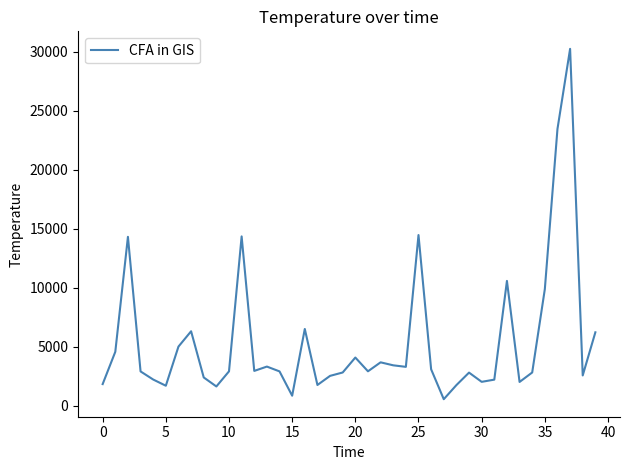

What is the maximum value shown in the chart?

30233